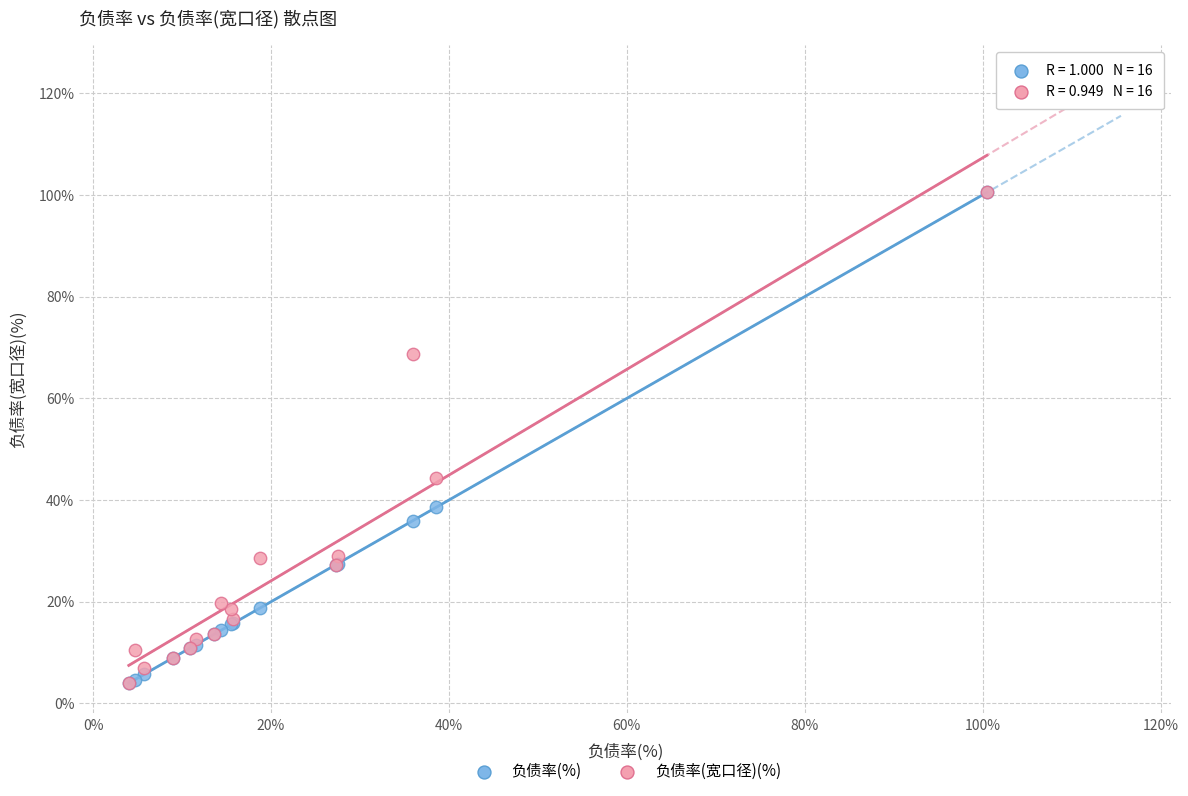

In the 负债率(宽口径)(%) series, what Y value is closest to 52?

44.4